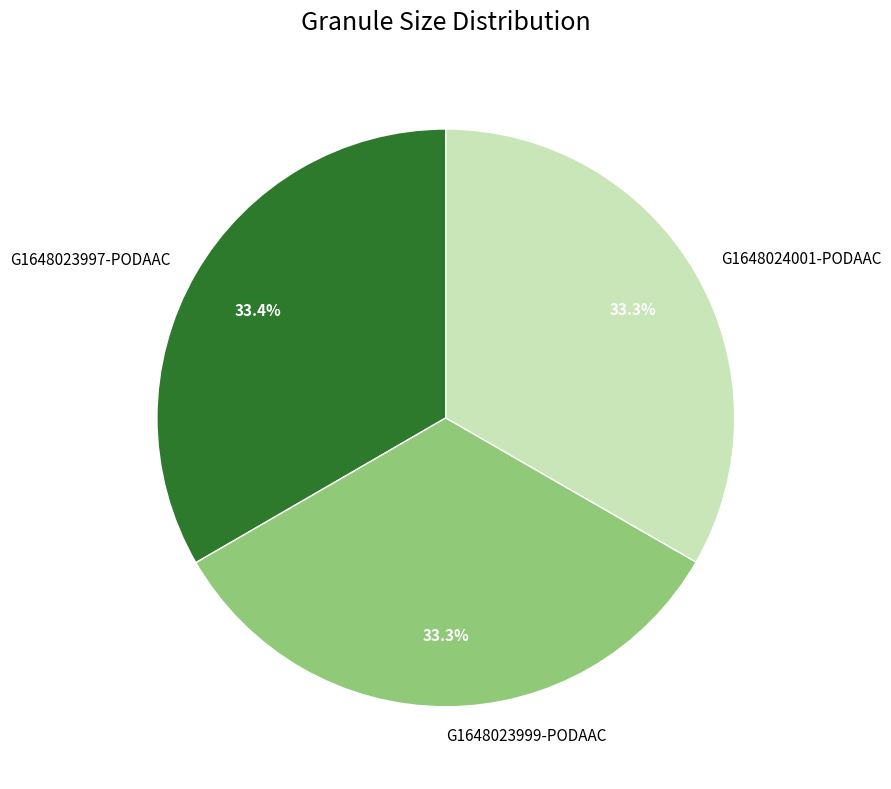

Approximately how many times larger is the value at G1648023999-PODAAC compared to G1648024001-PODAAC?

1.0